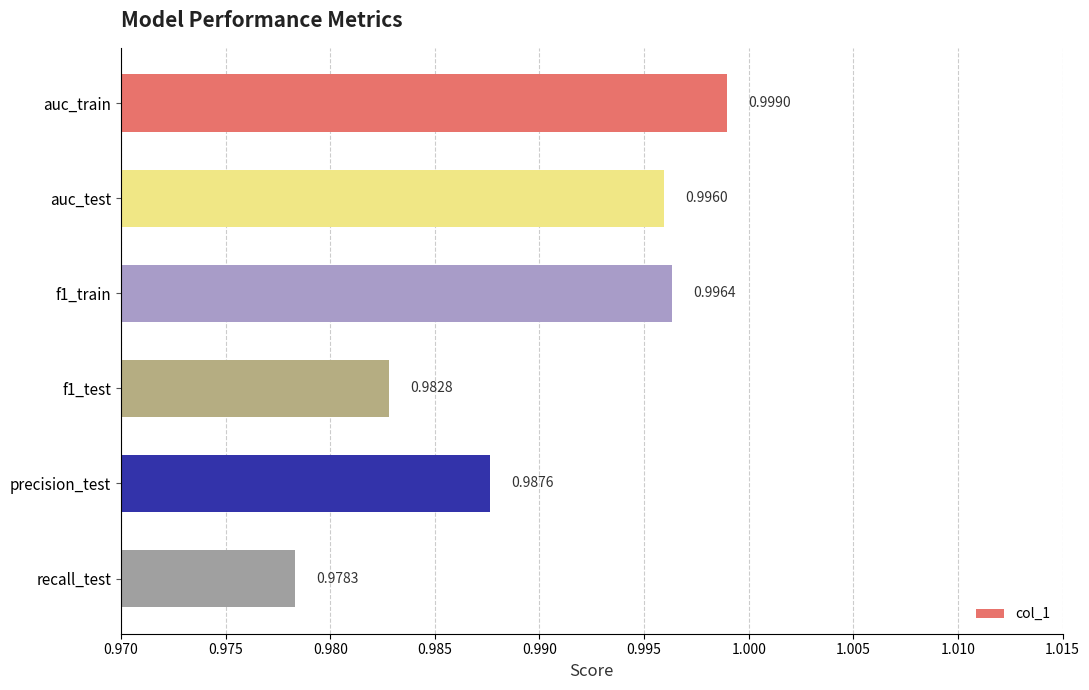

List the labels in order of value, largest first.

auc_train, f1_train, auc_test, precision_test, f1_test, recall_test